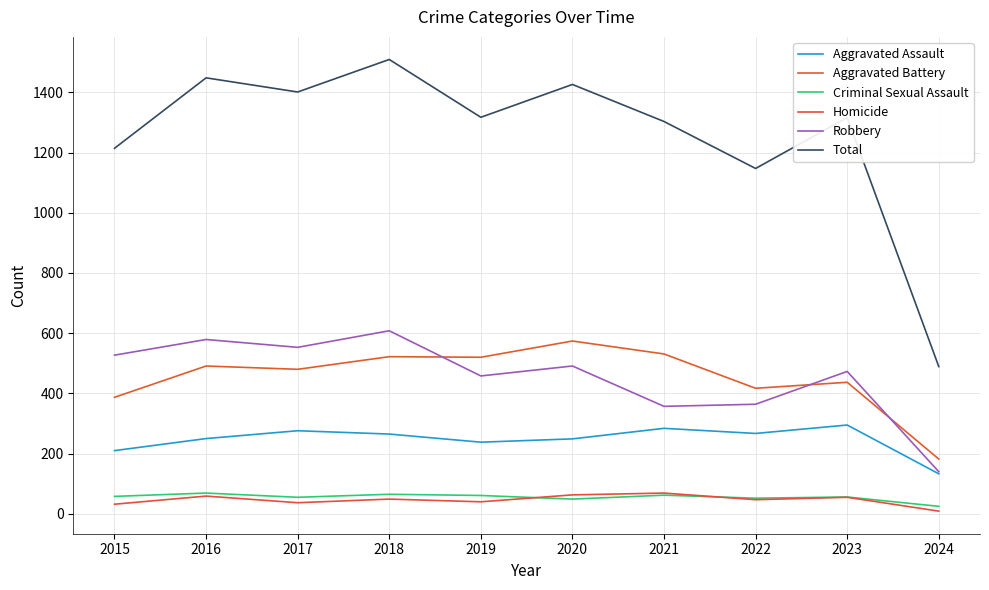

The Aggravated Battery series shows 694 at 2015. True or false?

False